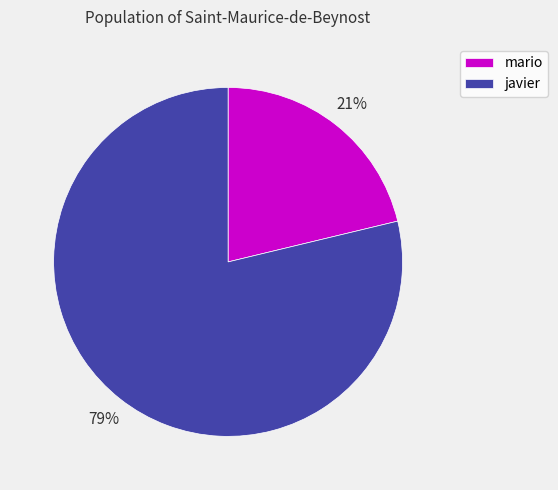

What percentage is the javier slice, to the nearest percent?

79%